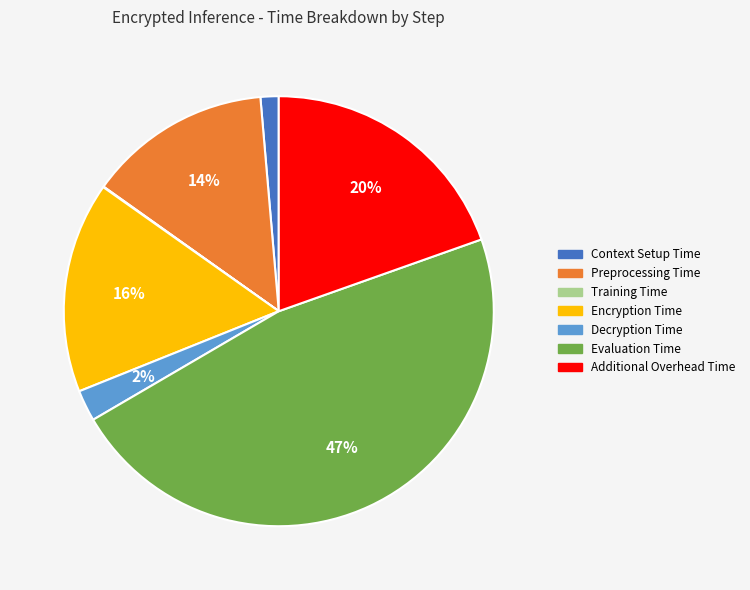

To the nearest percent, what portion does Context Setup Time represent?

1%